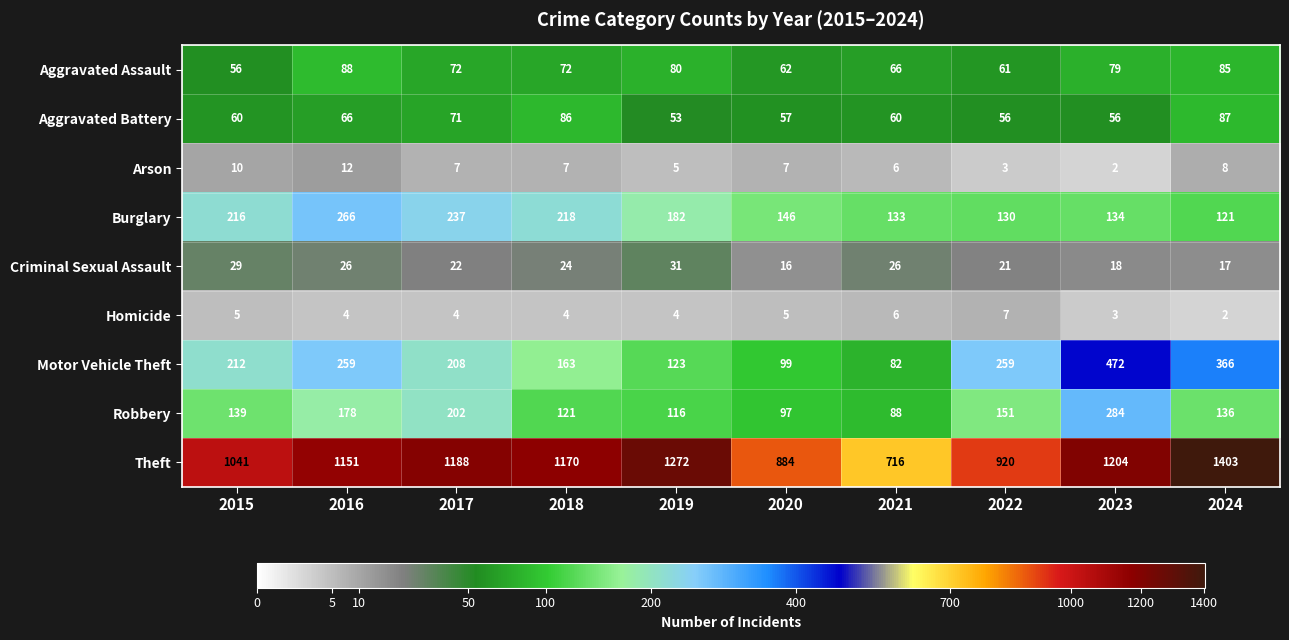

What is the average value of the Theft series?

1095